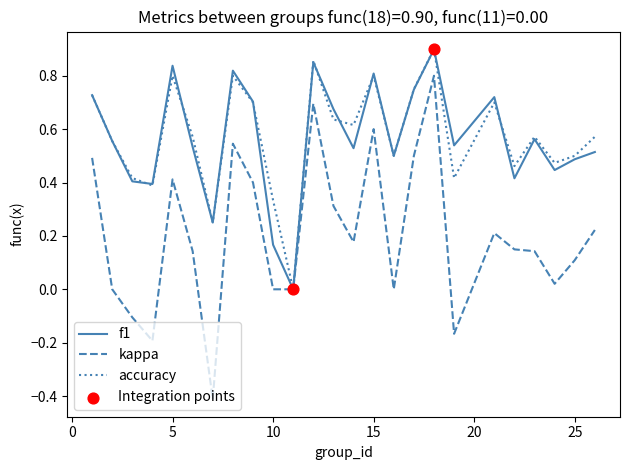

Which series has the largest range (max minus min)?

kappa